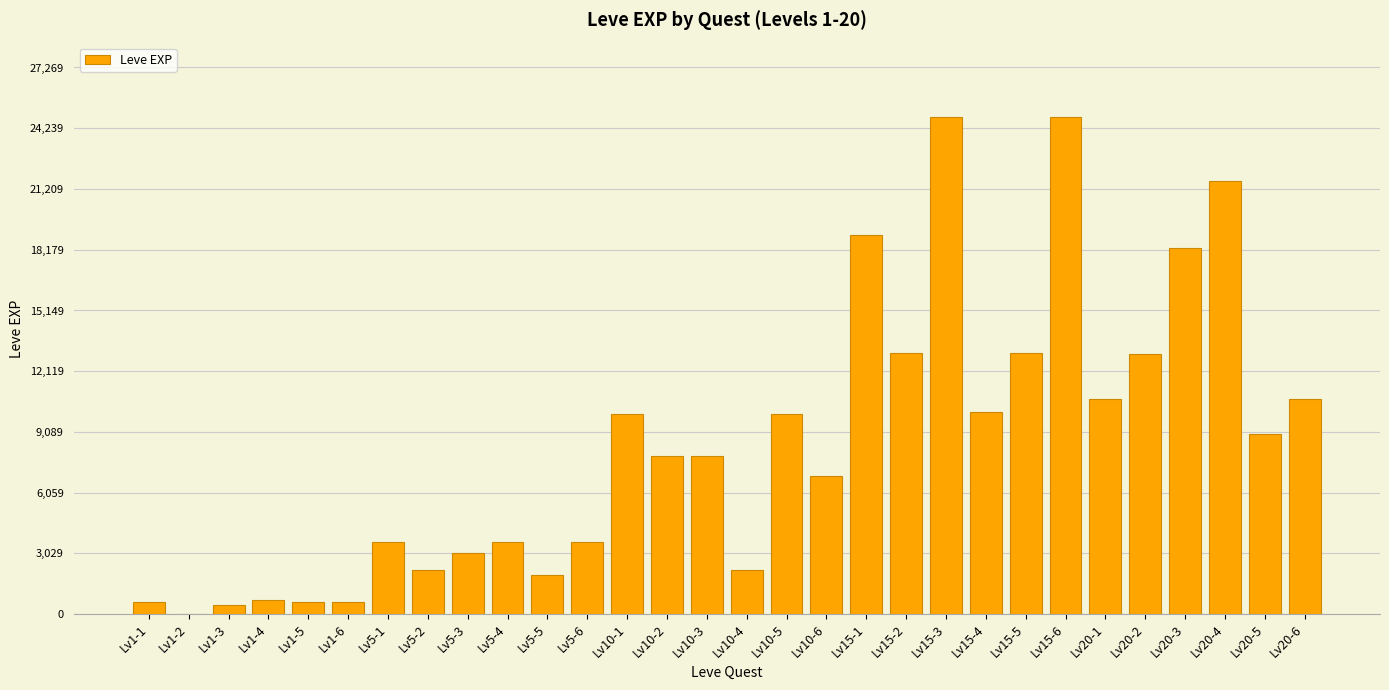

Is it true that the value at Lv20-5 is 8990?

True